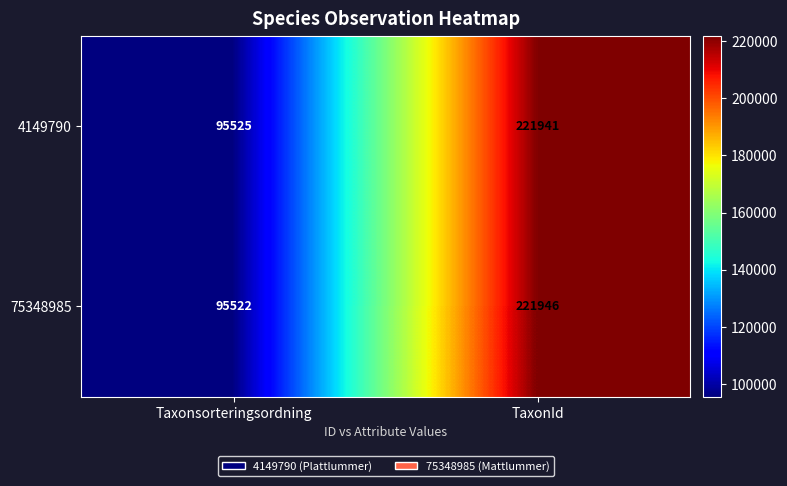

What is the sum of all 75348985 values?

317468